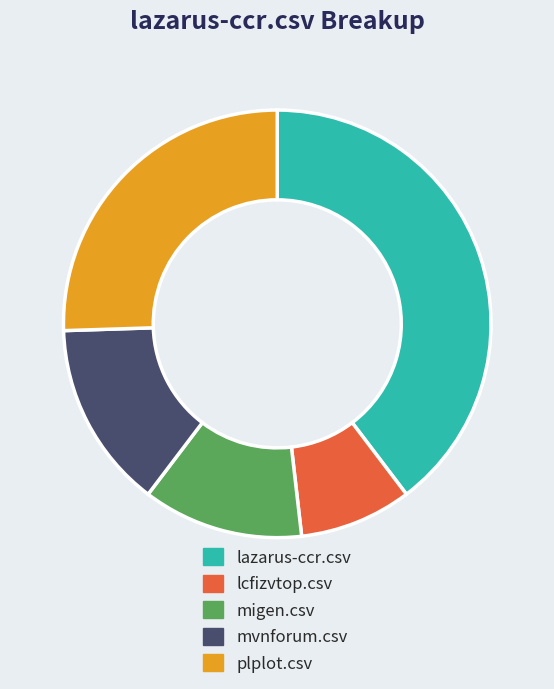

How many slices are in this pie chart?

5